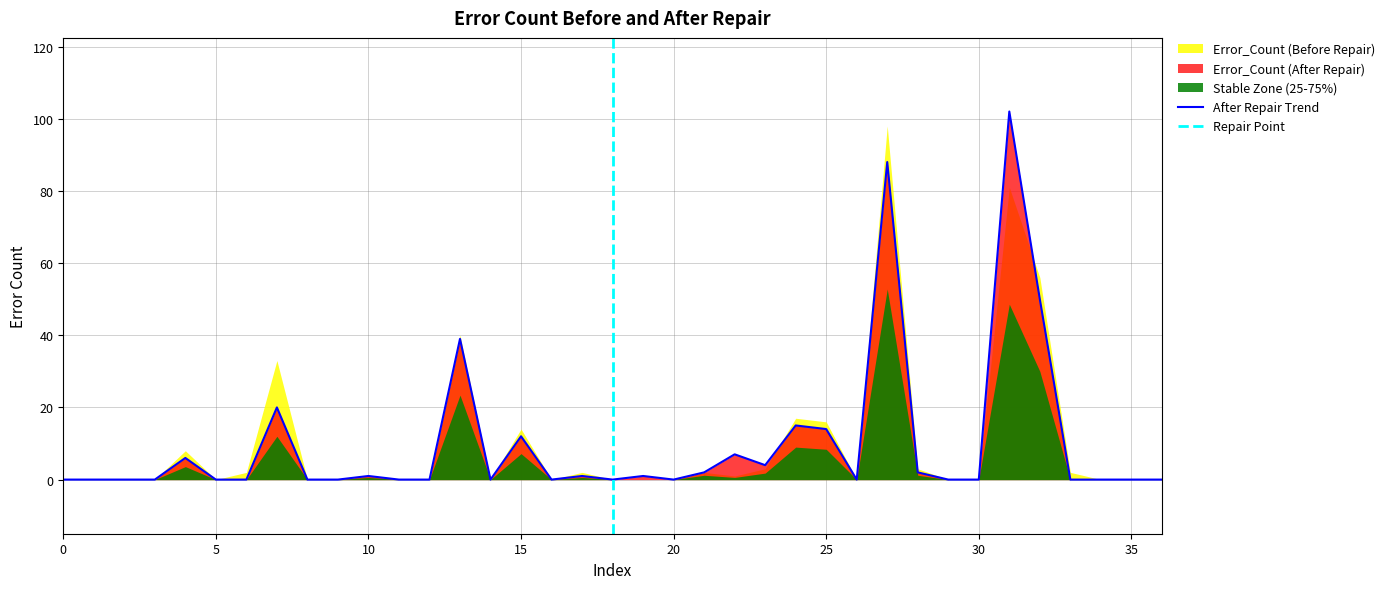

Does the chart display data point markers on the line(s)?

No